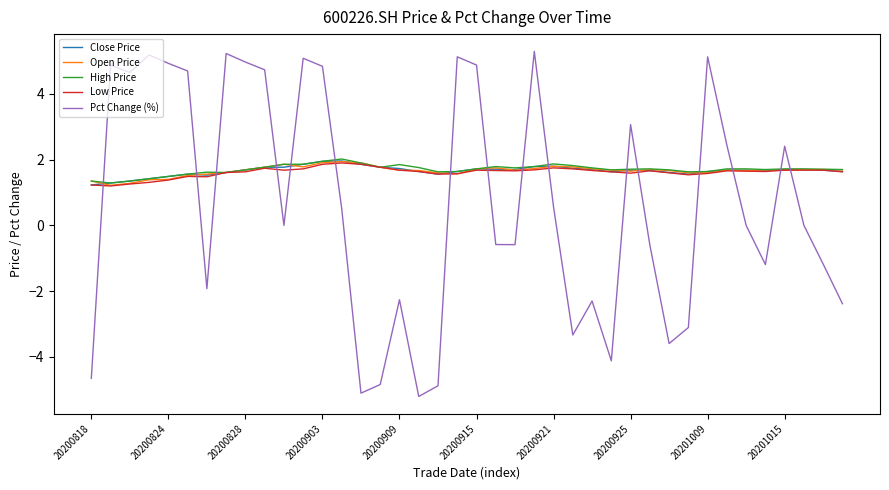

What are all the series names shown in the legend?

Close Price, Open Price, High Price, Low Price, Pct Change (%)